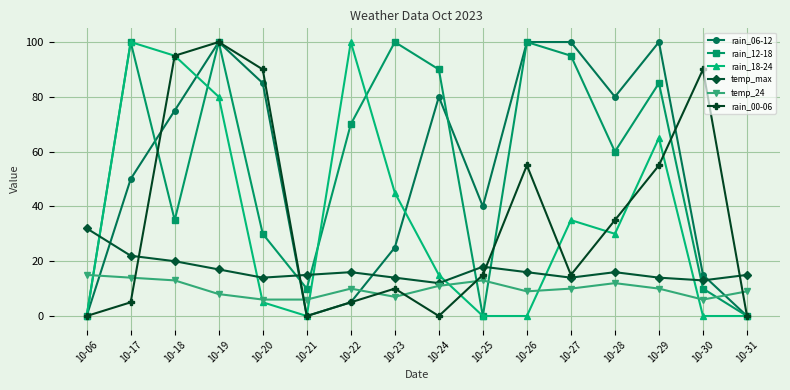

The value of rain_00-06 at 10-31 is 48. True or false?

False